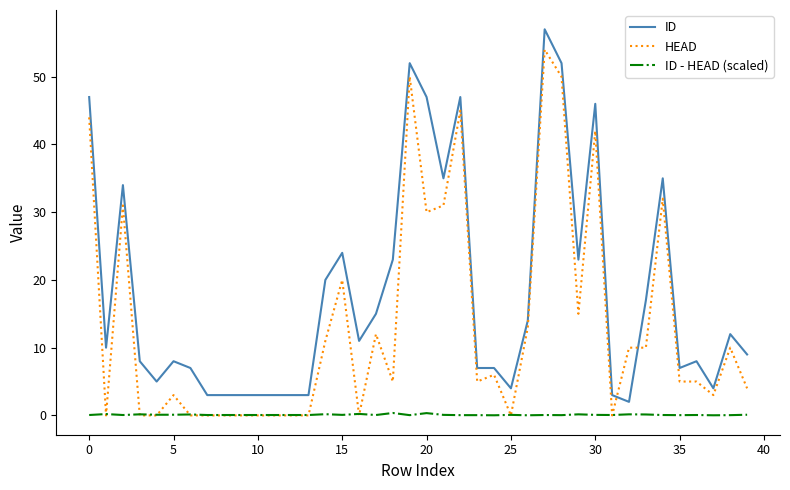

Which series has the largest range (max minus min)?

ID